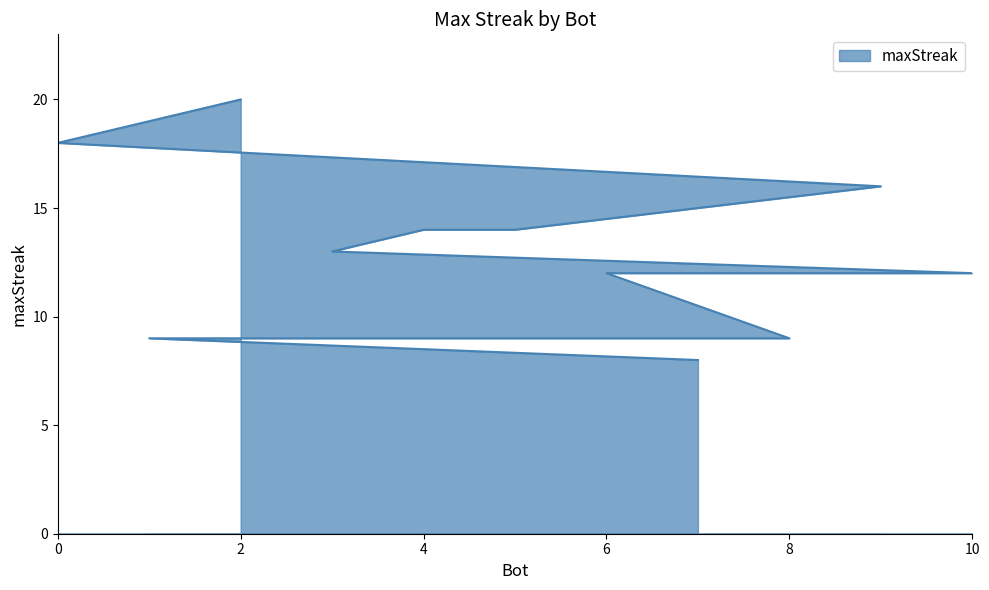

At which category does the chart reach its minimum across all series?

7